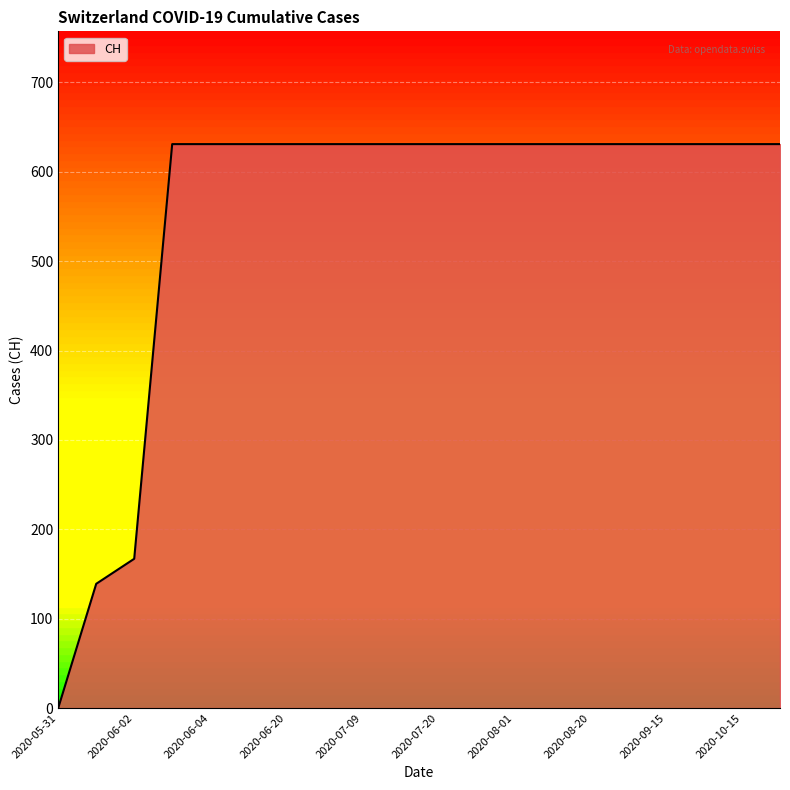

What is the sum of all values?

11033